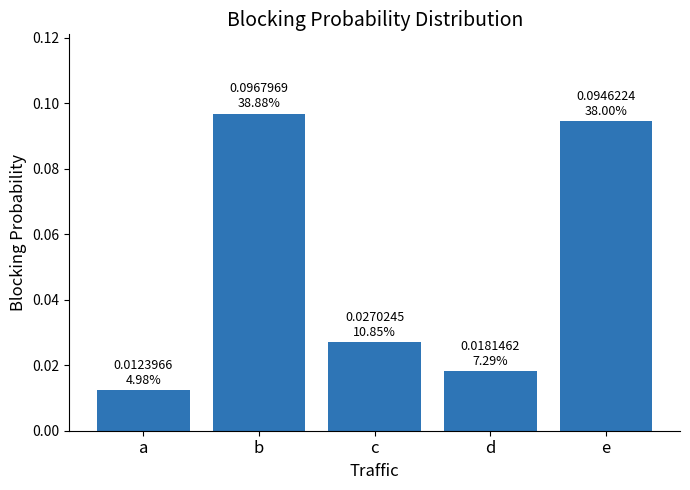

Is it true that the value at e is 0.2?

False